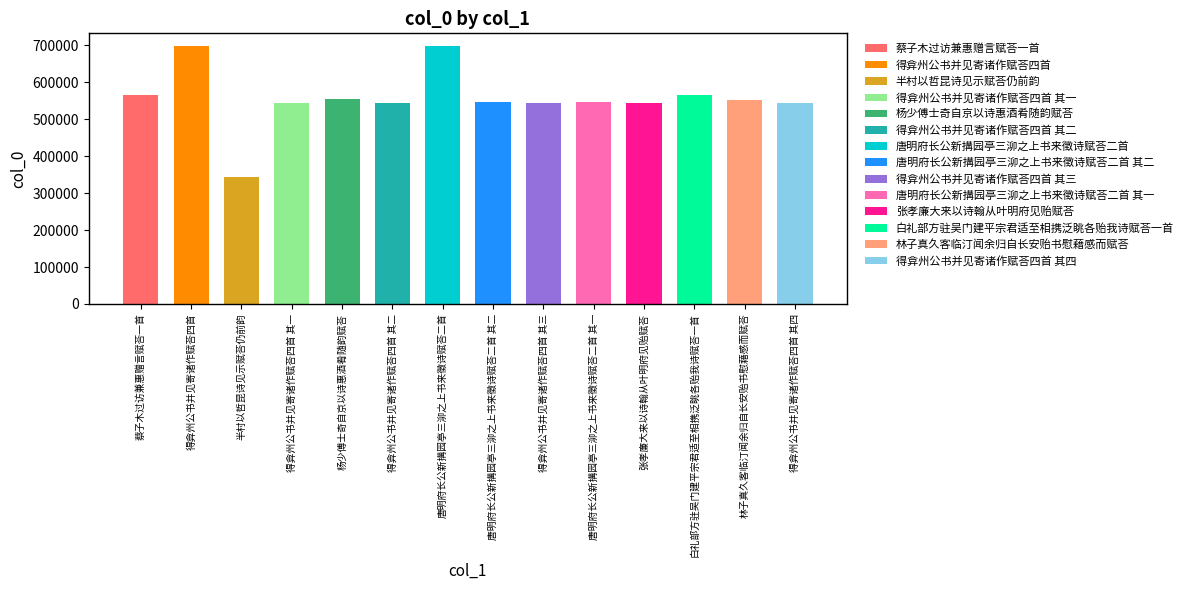

How many values exceed 545919?

6